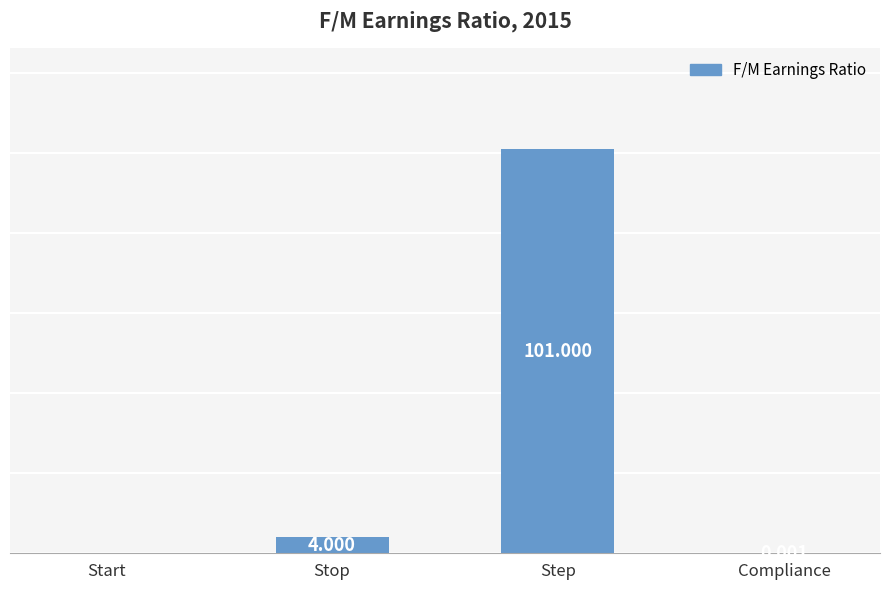

Which has a higher value, Step or Stop?

Step